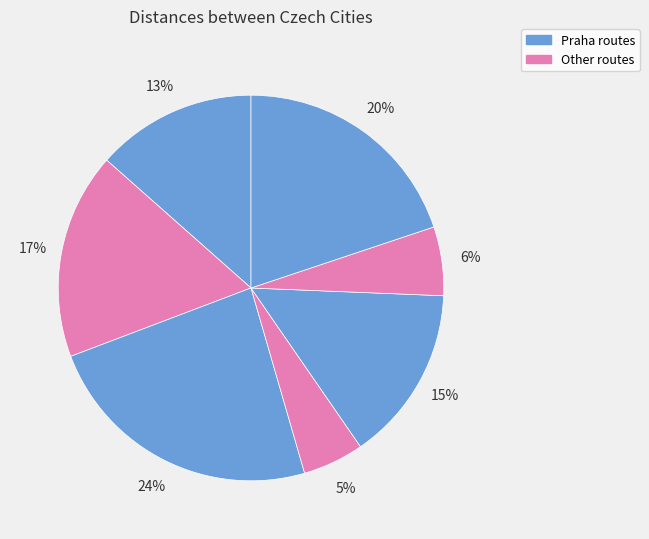

How many segments does this pie chart have?

7